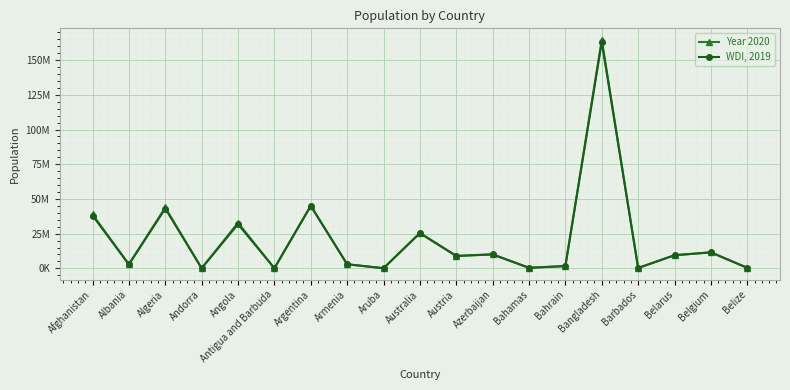

Is it true that WDI, 2019 equals 77142 at Andorra?

True